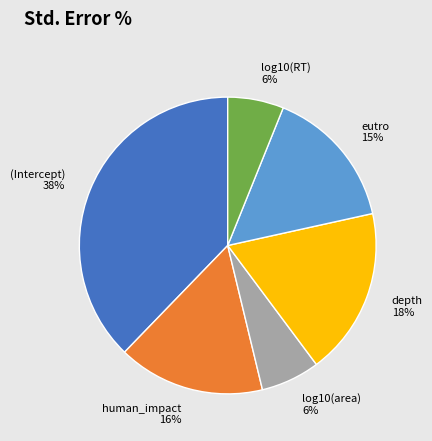

Is there a majority slice in this chart?

No